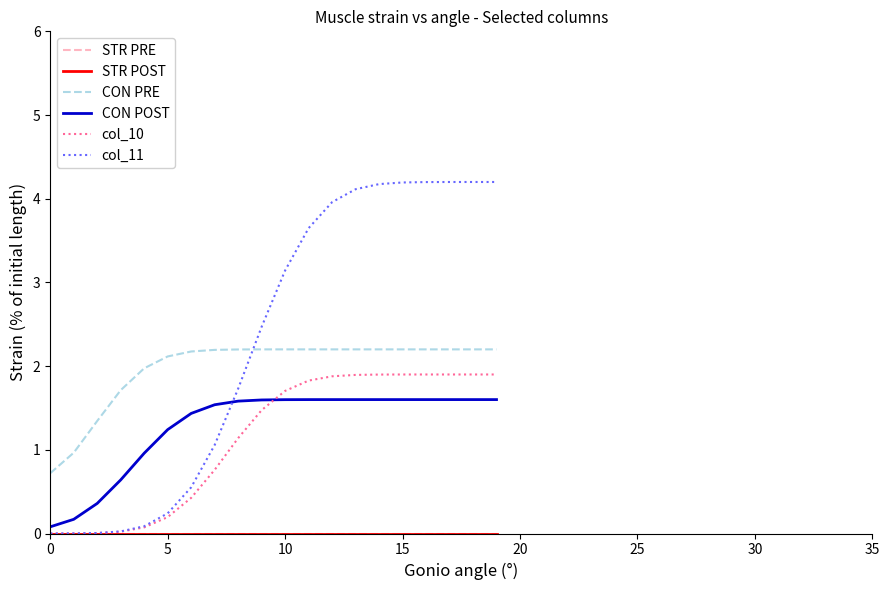

Is this an area chart (filled region under the line)?

No